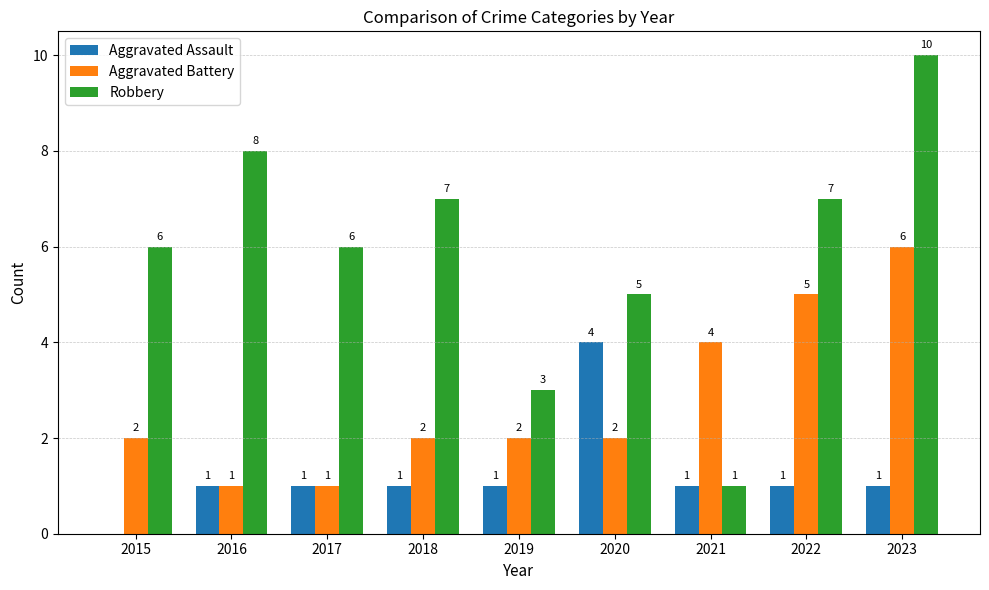

At which category is the sum across all series the highest?

2023